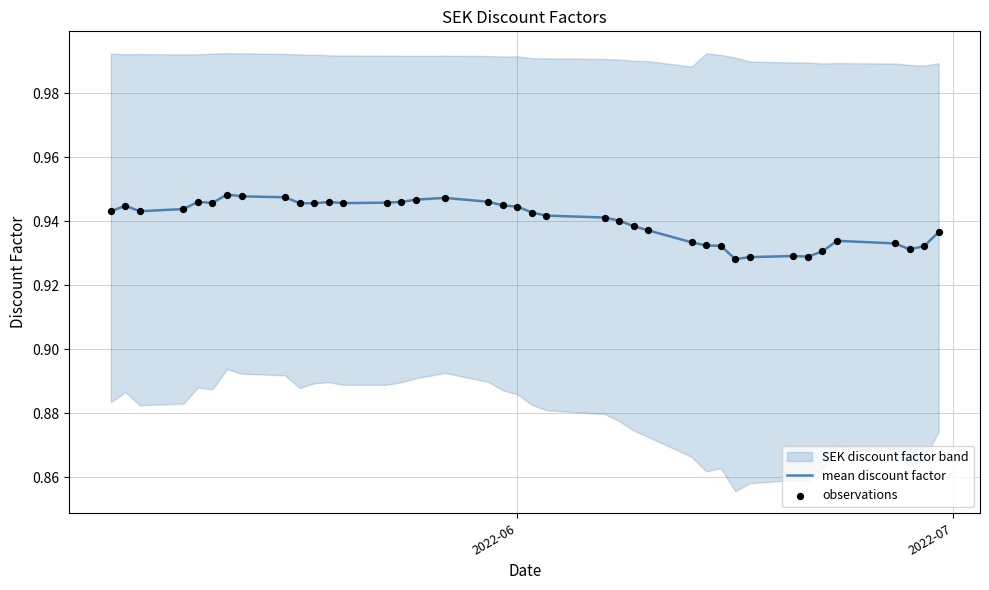

Which series has the largest total across all categories?

mean discount factor